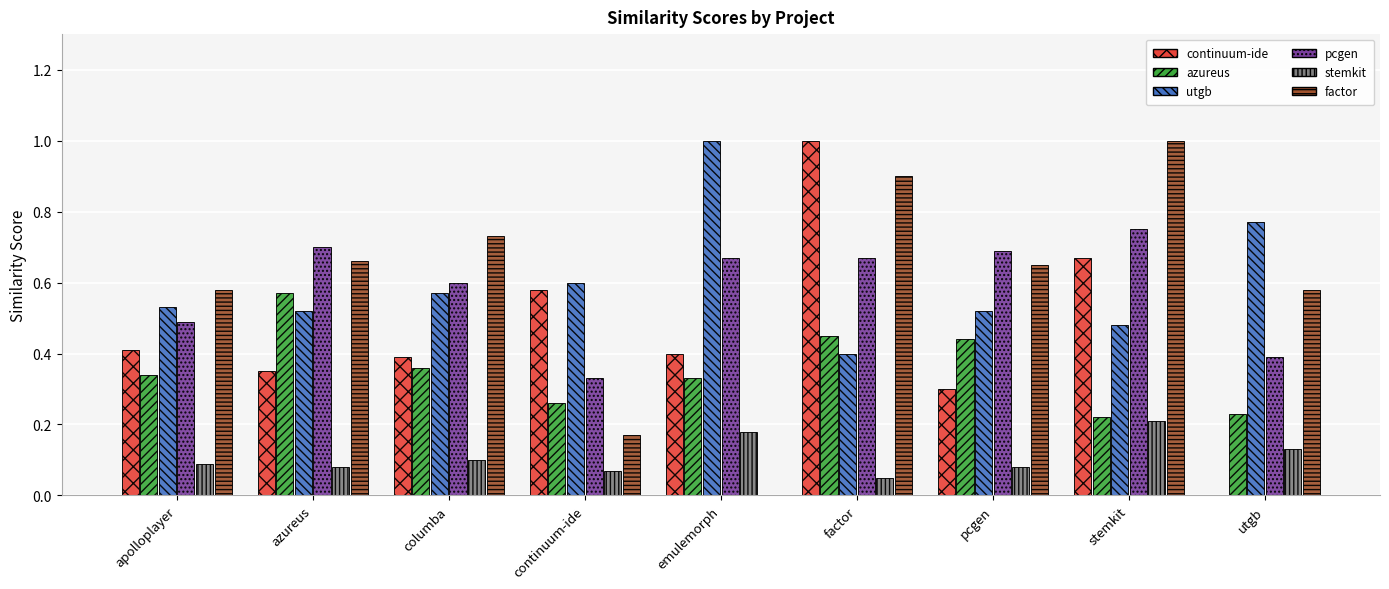

How many data points does each series have?

9